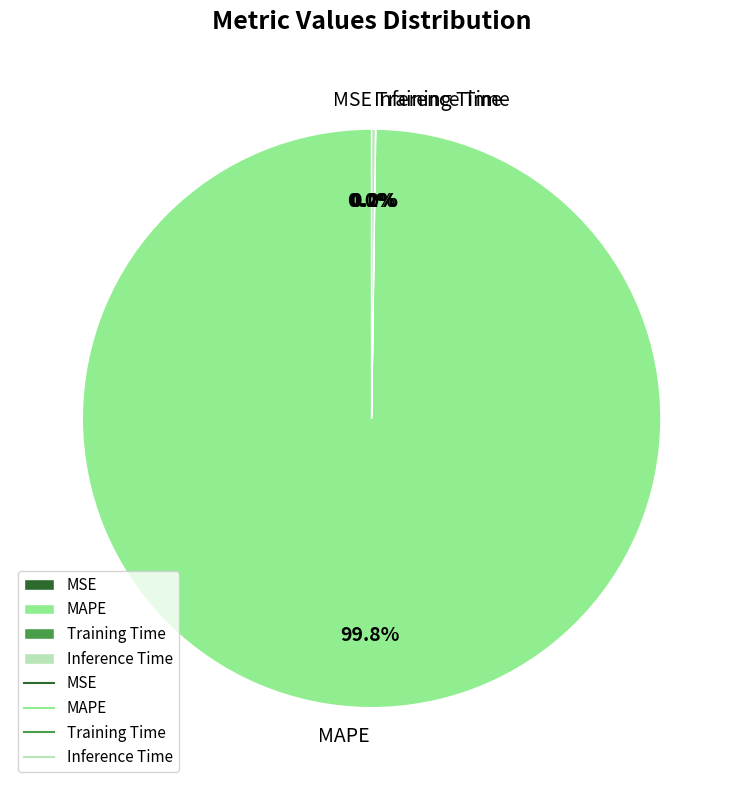

Does any single category account for the majority?

Yes